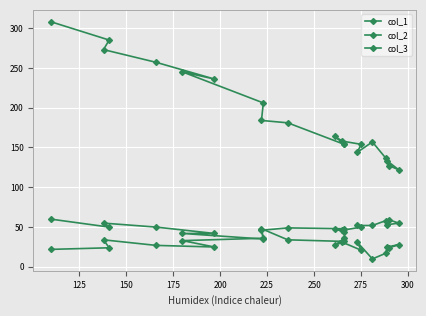

How many intersections are there between col_2 and col_3?

3